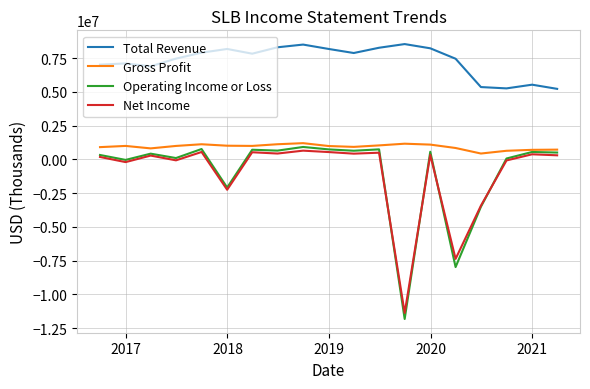

Which series has the largest total across all categories?

Total Revenue